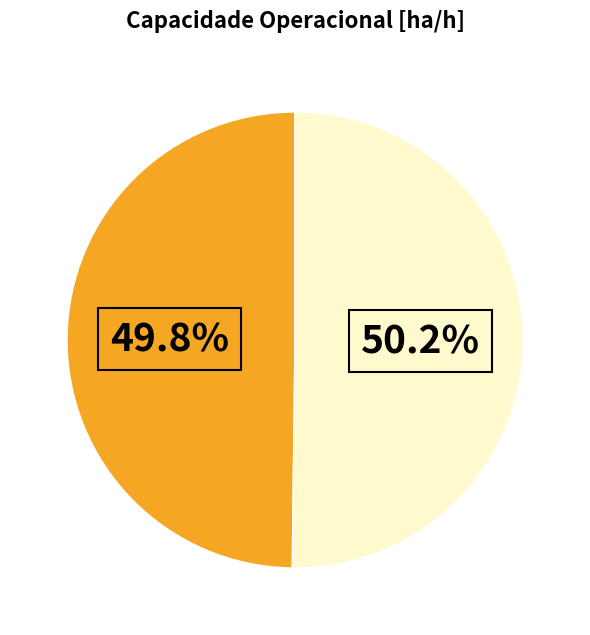

Is there any slice that represents more than half of the pie?

Yes